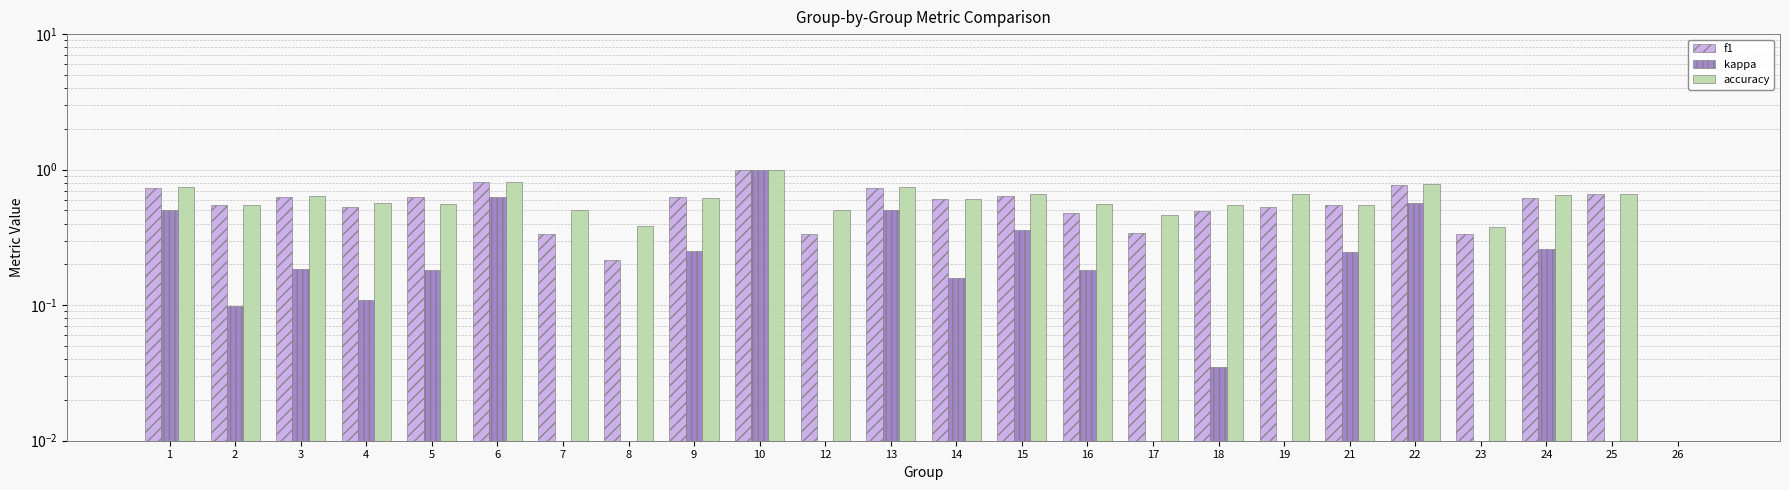

At which label does kappa first exceed 0?

1